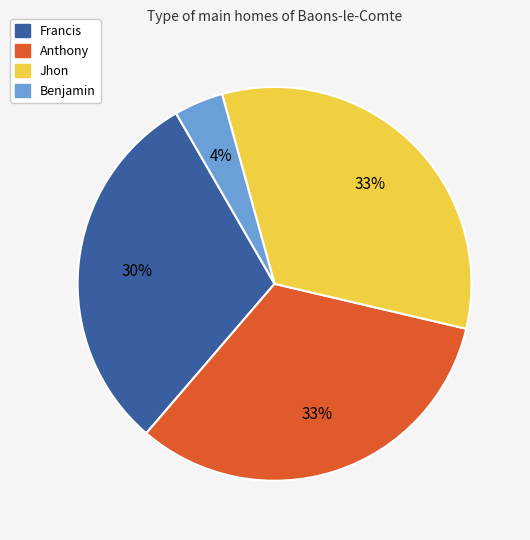

True or false: Francis accounts for 42% of the total.

False